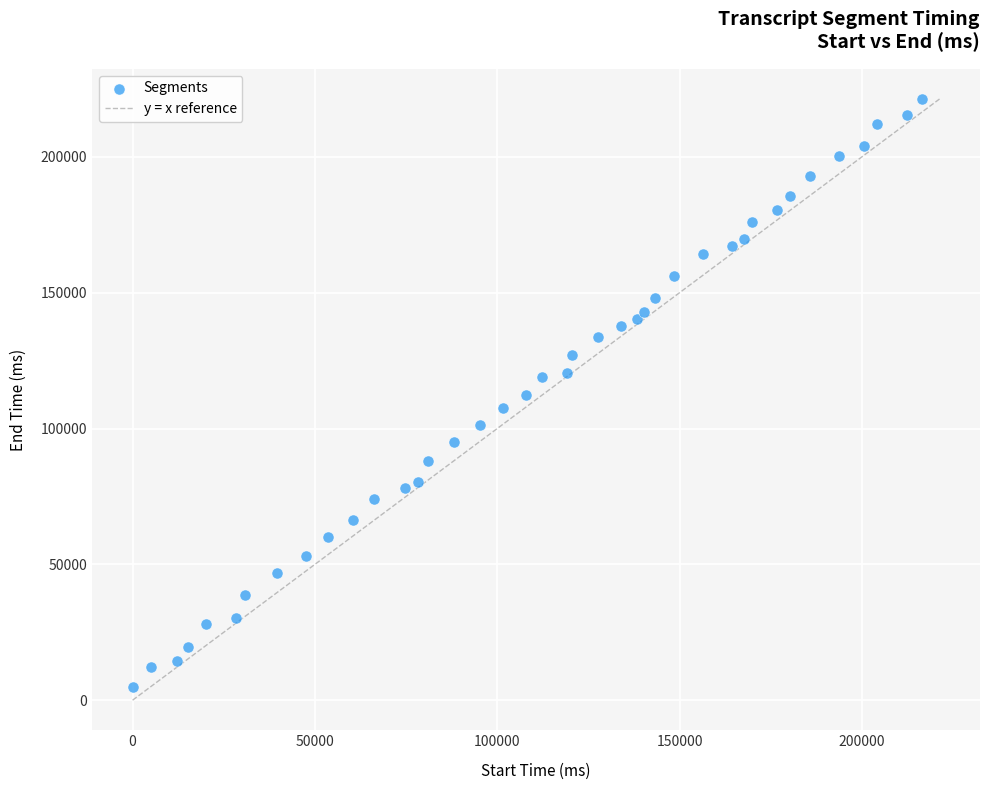

What is the range of Y values (max minus min)?

216660